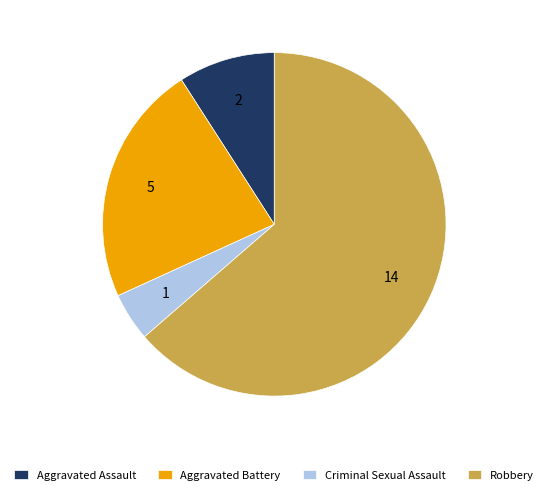

How many slices are in this pie chart?

4